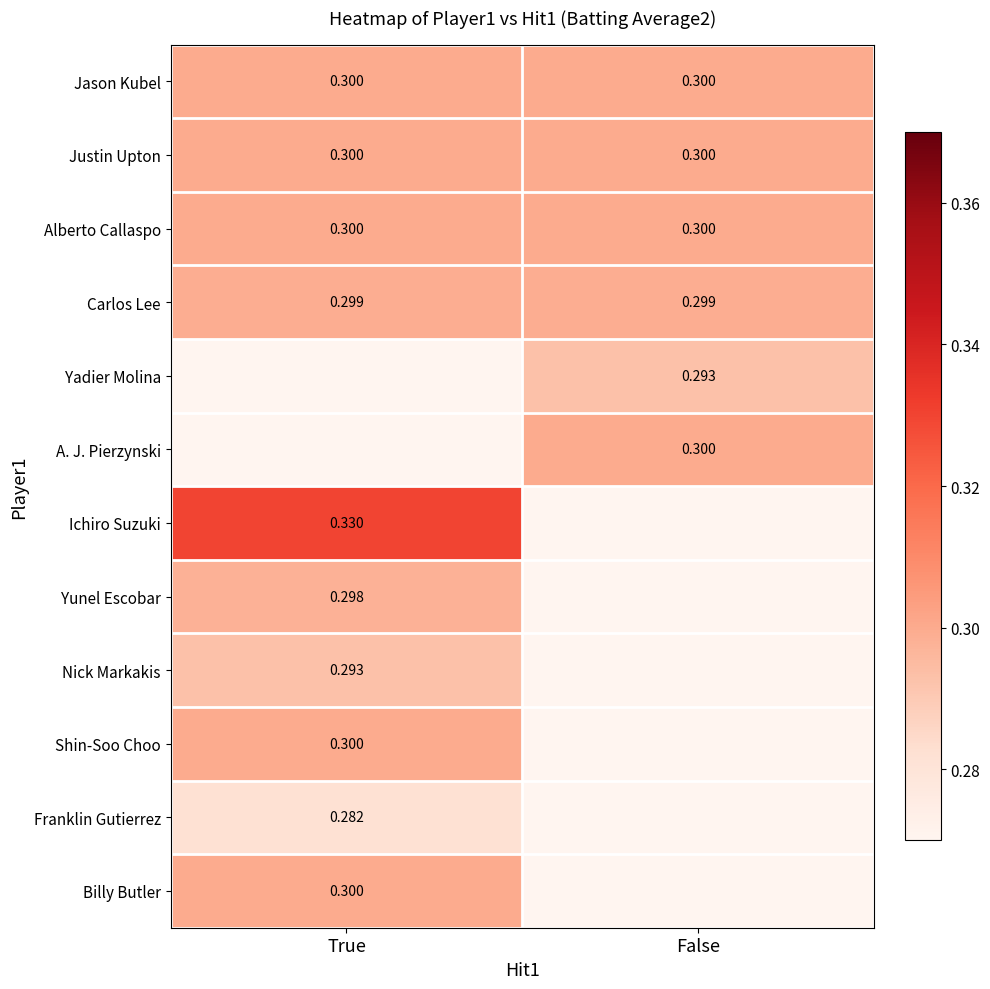

Is the value of Carlos Lee at True greater than the value of Ichiro Suzuki at True?

No